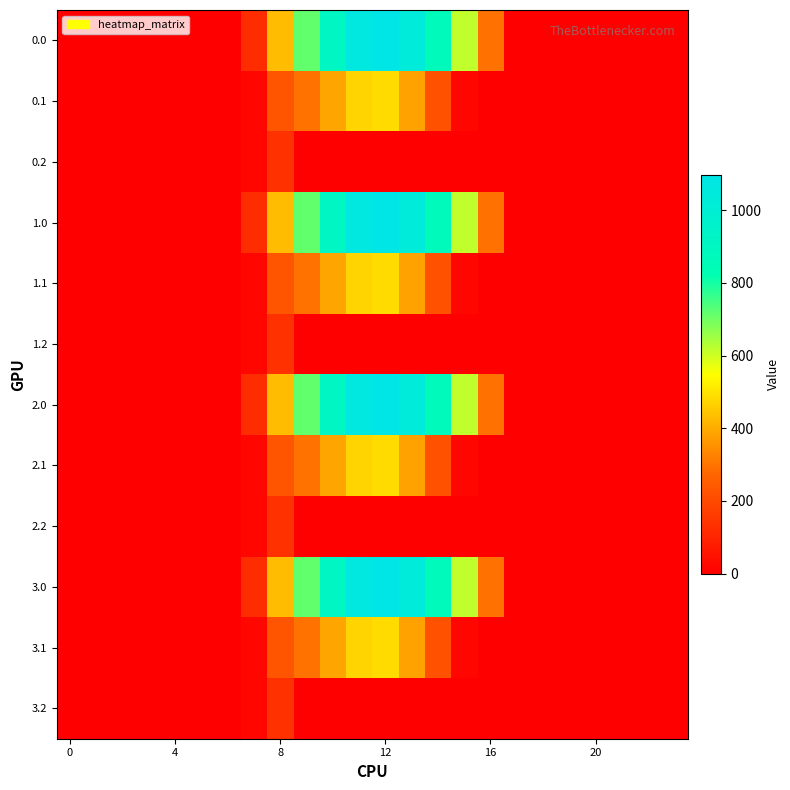

Count the number of categories in the chart.

24